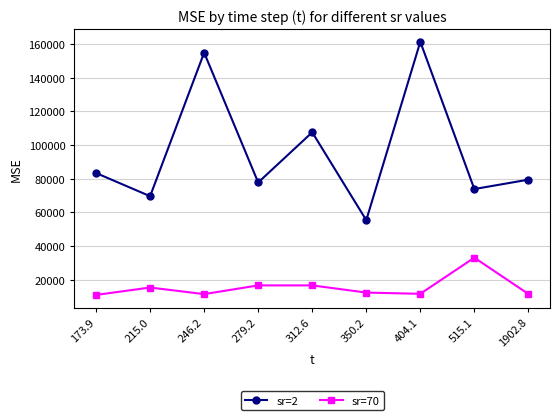

The sr=2 series shows 83358.7 at 173.9. True or false?

True